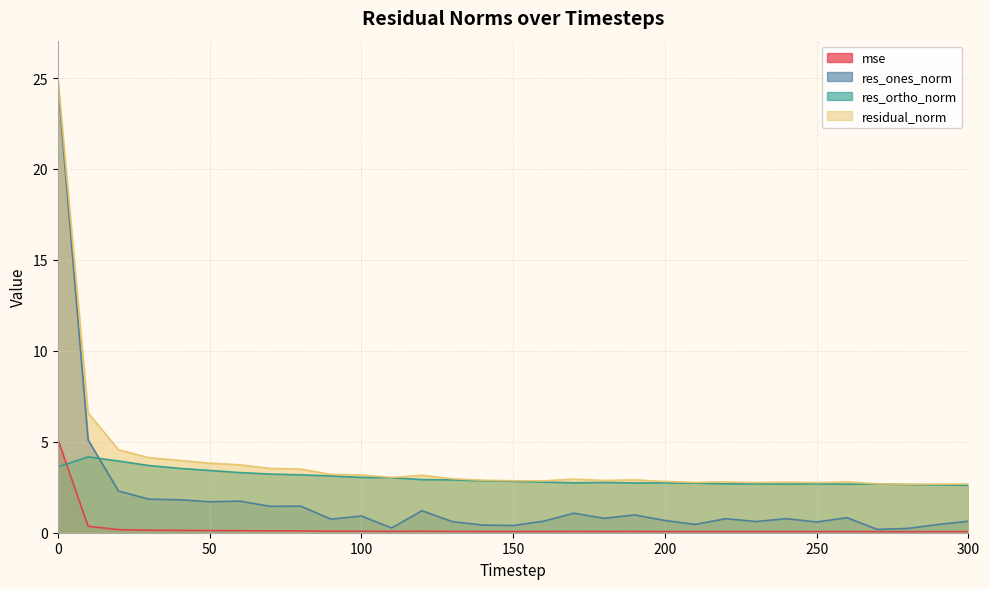

How many times do res_ortho_norm and mse cross each other?

1